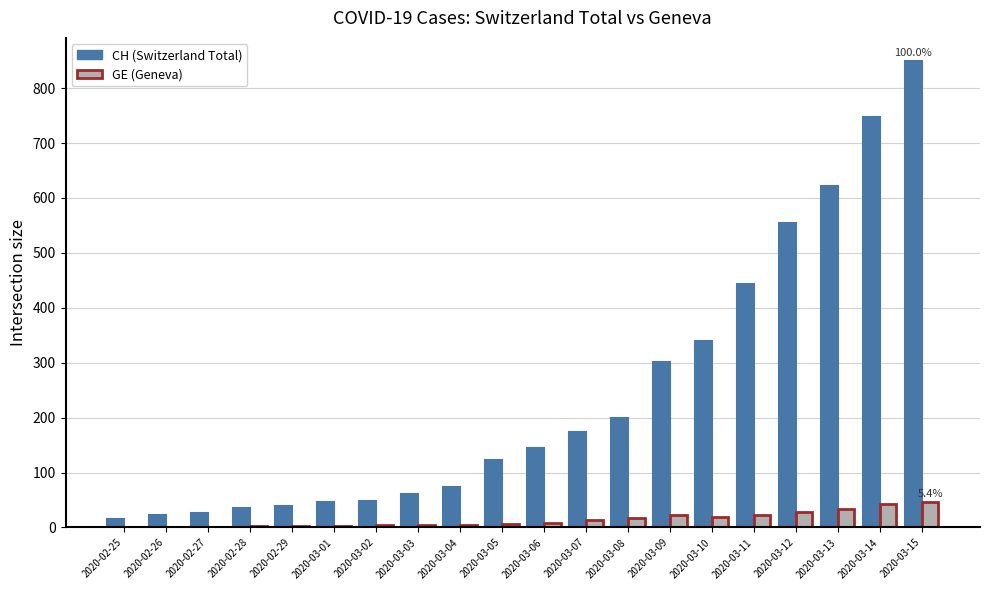

At which category is the sum across all series the highest?

2020-03-15